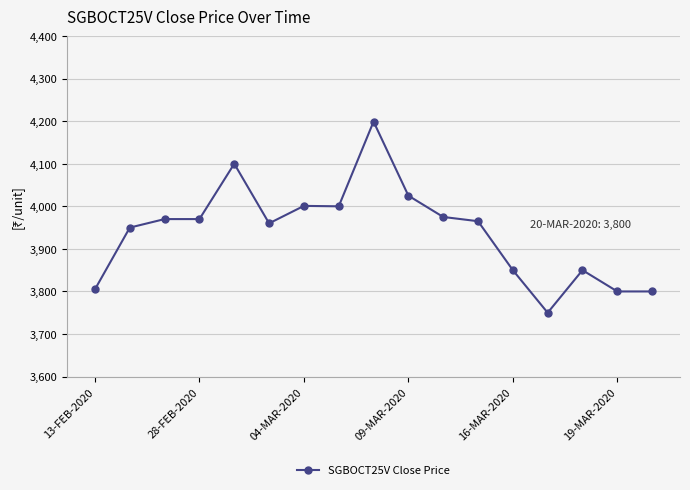

What is the difference between the maximum and second lowest values?

399